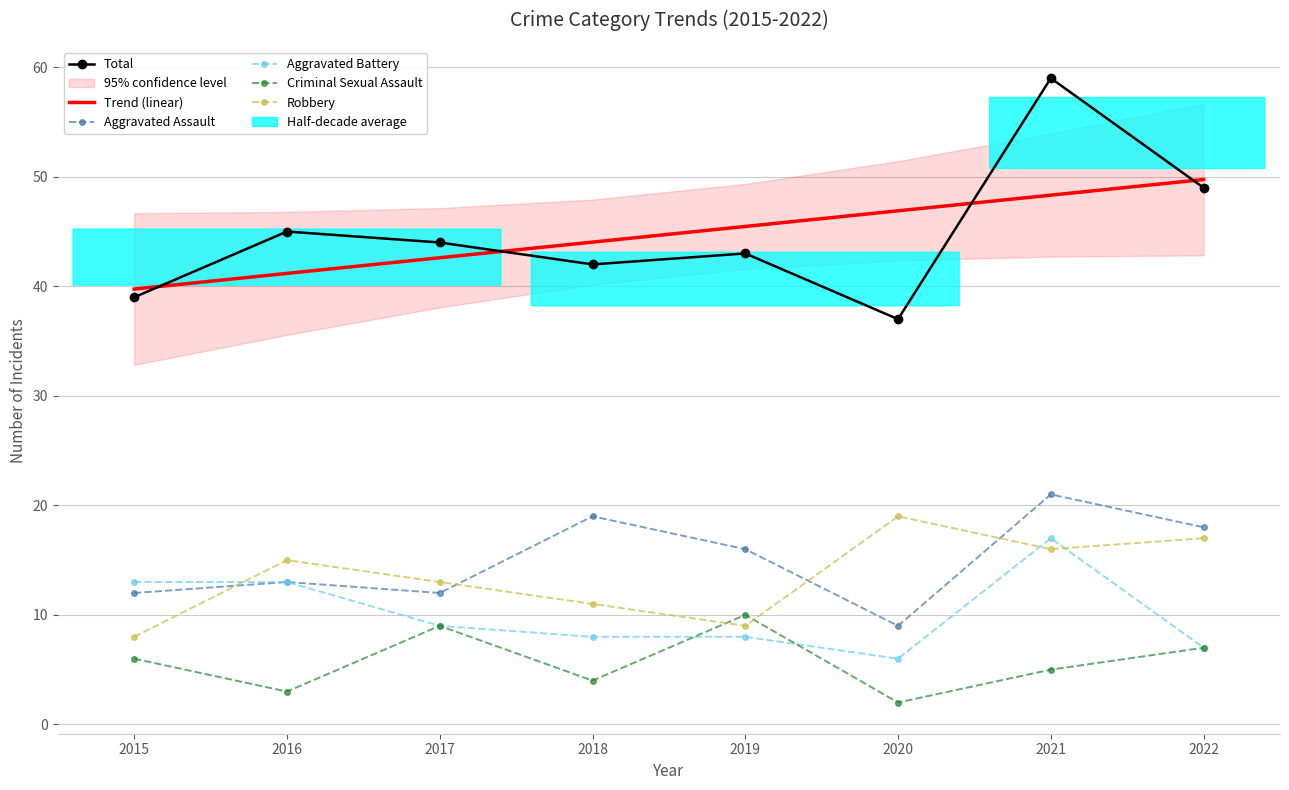

What is the average value of the Aggravated Assault series?

15.0